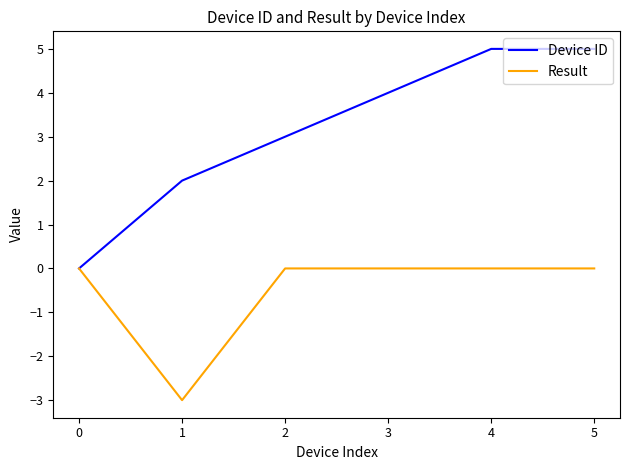

What is the difference between the maximum and minimum values in the Result series?

3